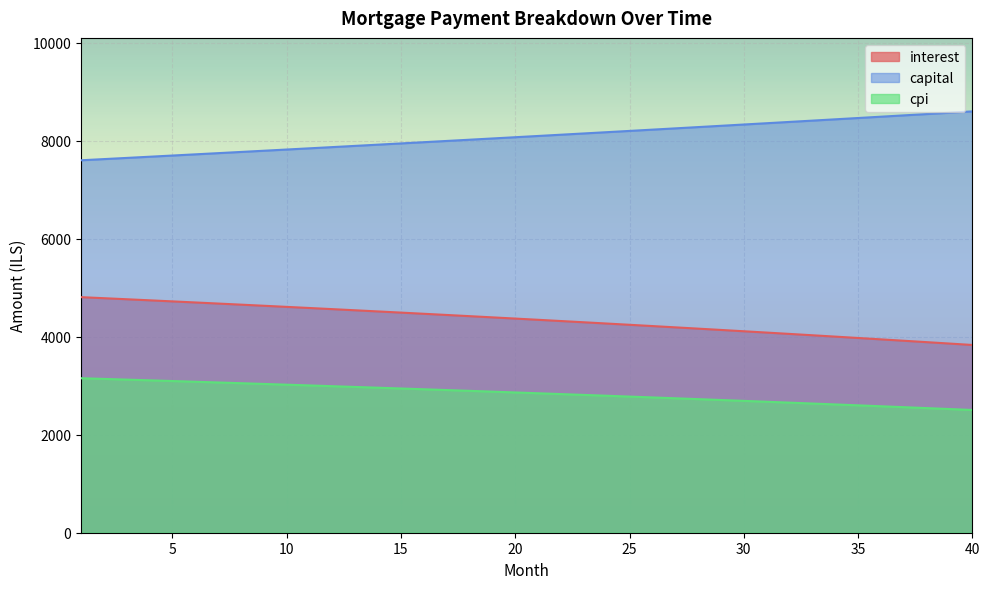

At how many categories does at least one series exceed 6852?

40